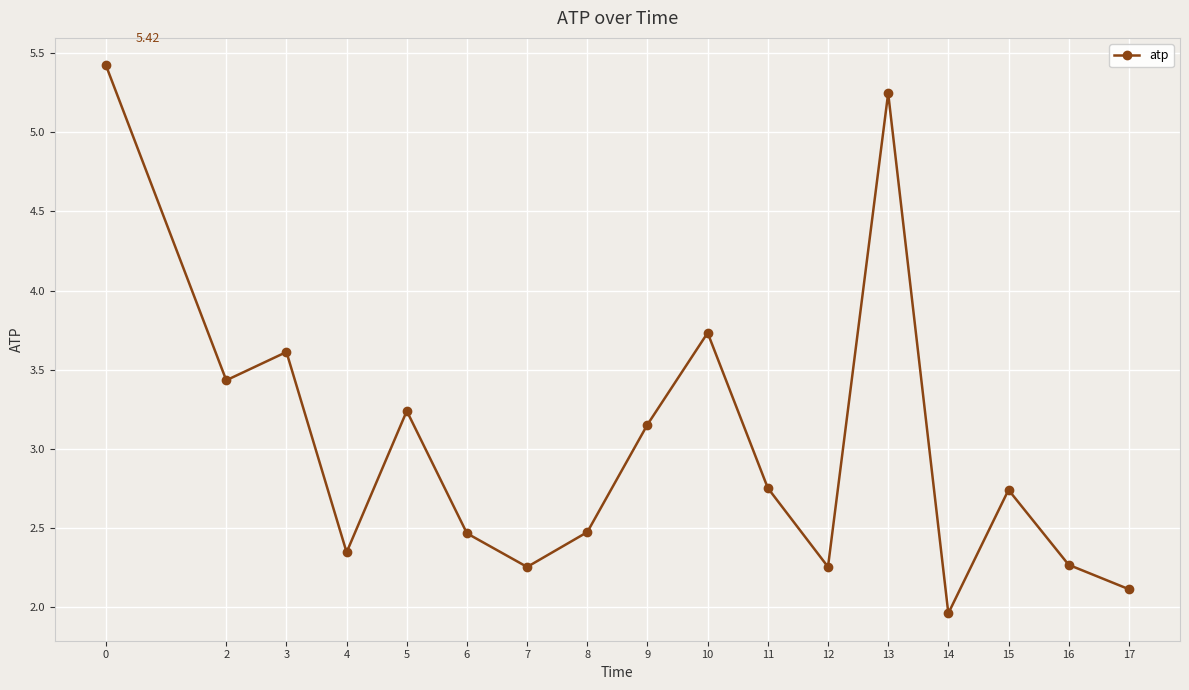

The value at 14 is 3.1. True or false?

False